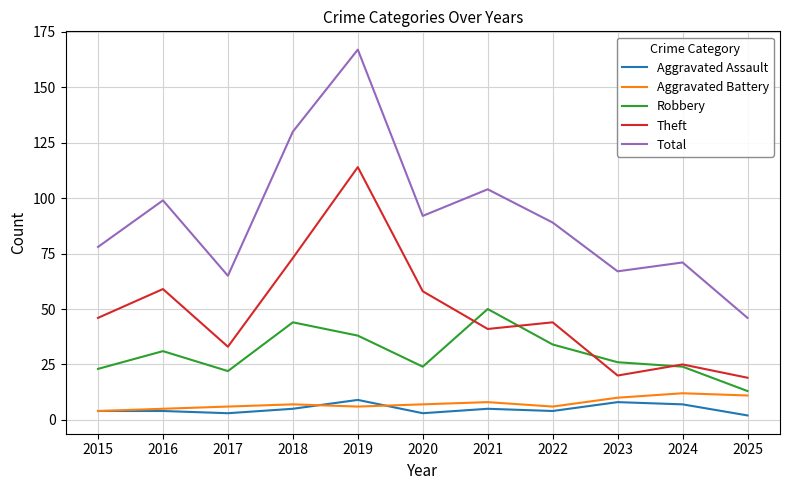

True or false: Aggravated Battery has more than 1 points higher than both neighbors.

True